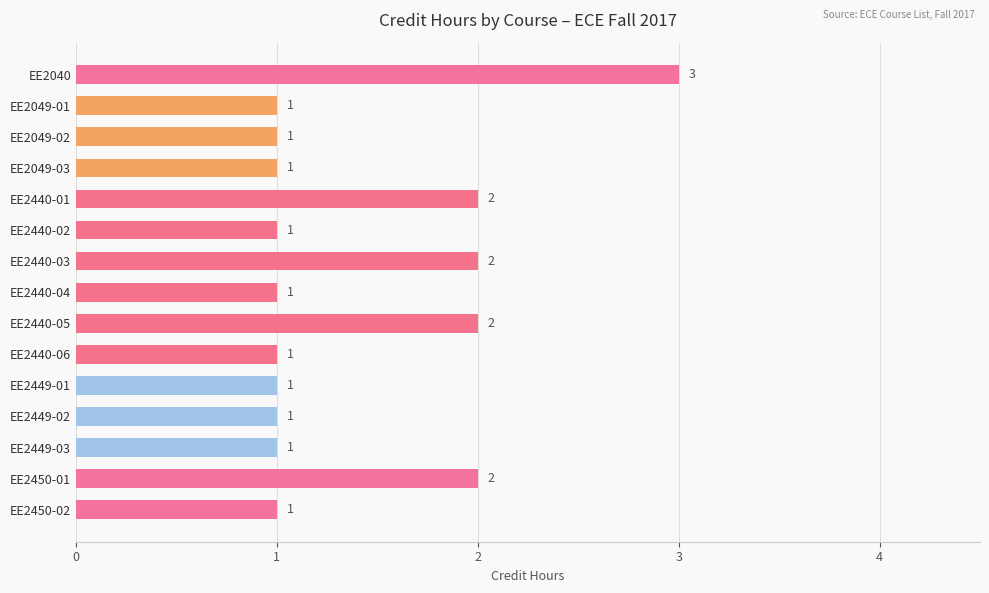

How many values are between 1 and 2?

14